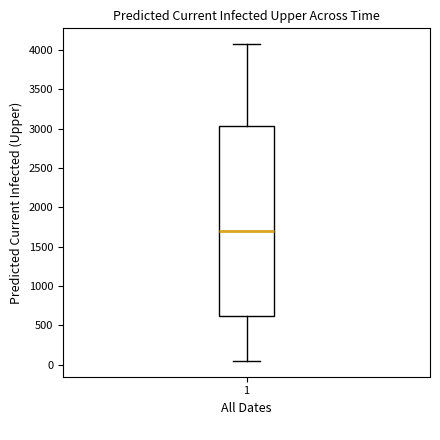

Transcribe this box plot: give where the median line is, the range the box spans, and where the two whiskers end, as read against the y-axis. The values are not printed on the chart, so give them approximately, as read against the axis.

median 1700, box 650 to 3050, whiskers 50 to 4050